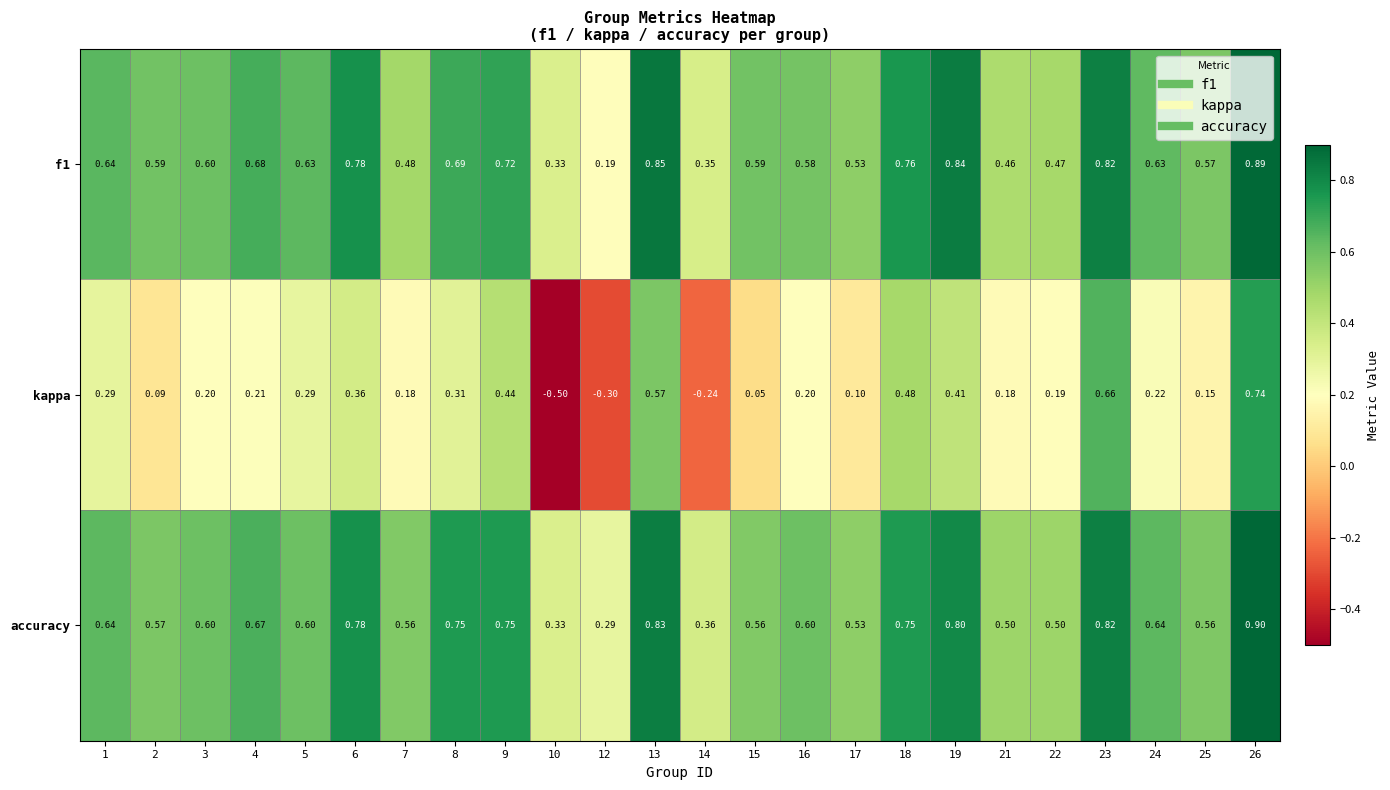

Which series has the largest total across all categories?

accuracy